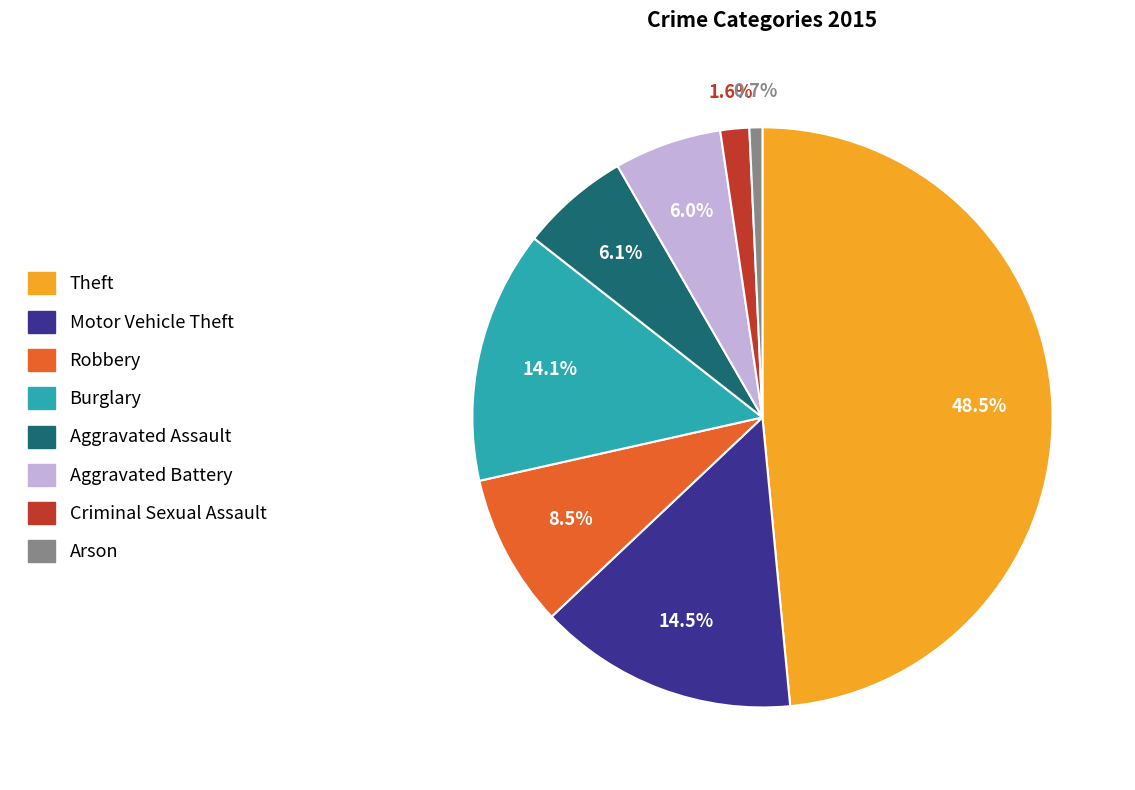

The Burglary slice represents 29% of the pie. True or false?

False